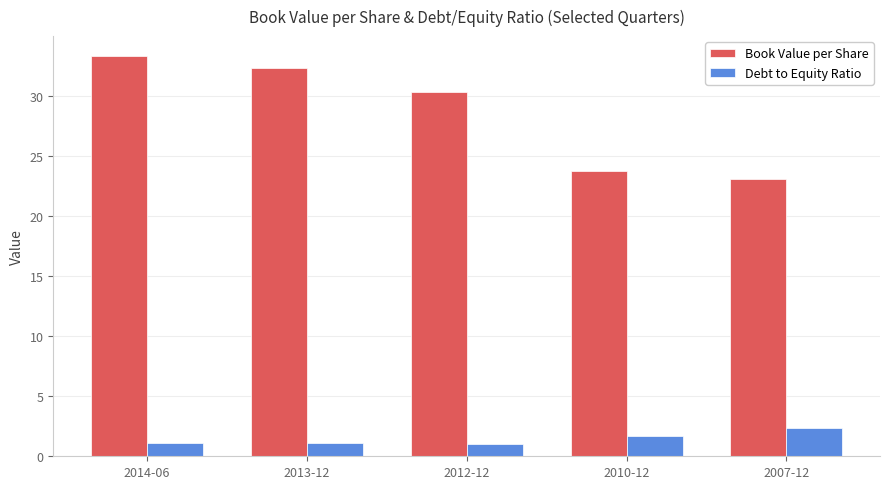

At which label does Debt to Equity Ratio reach its peak?

2007-12